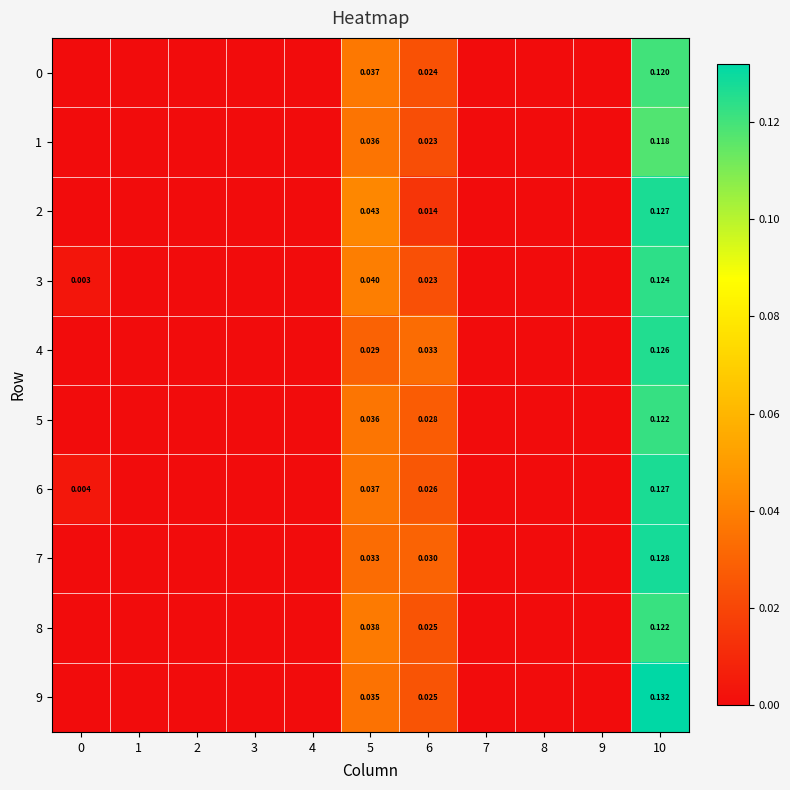

Which category has the highest value across all series?

10